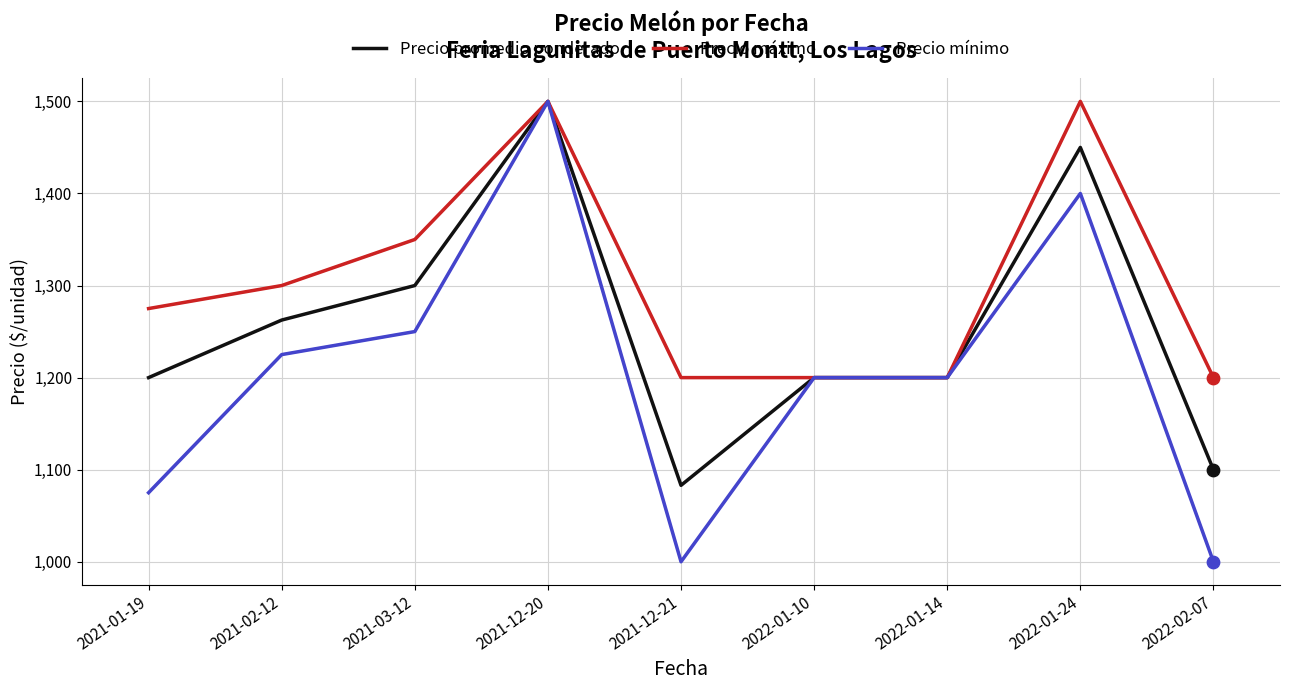

Which series has the largest total across all categories?

Precio máximo